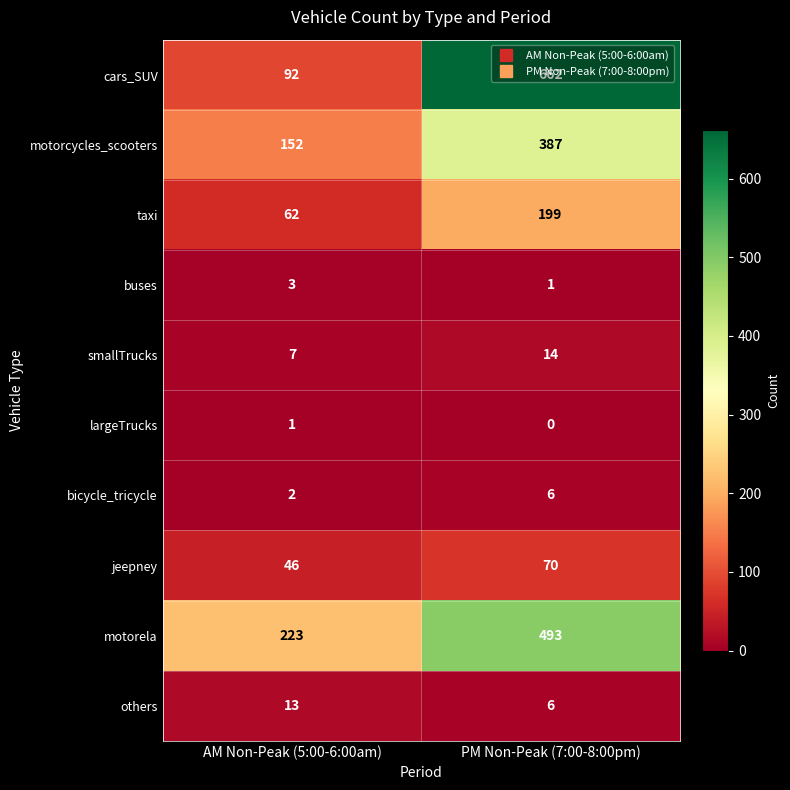

How many categories are shown in the chart?

2